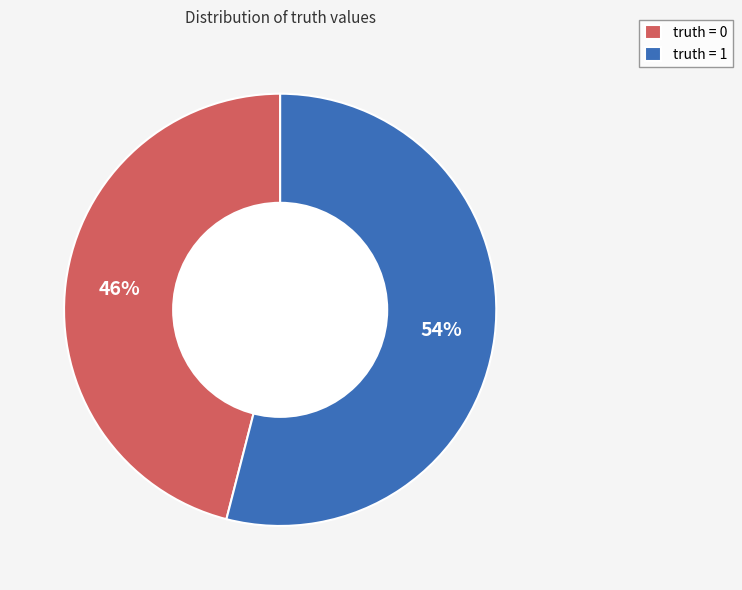

Approximately how many times larger is the value at truth = 1 compared to truth = 0?

1.2